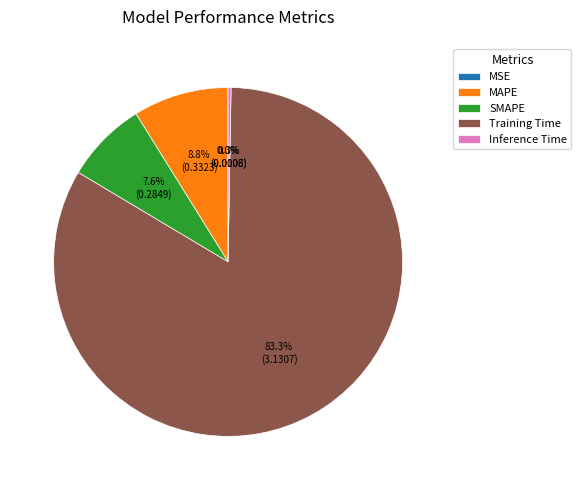

What portion of the pie excludes Training Time?

16.7%